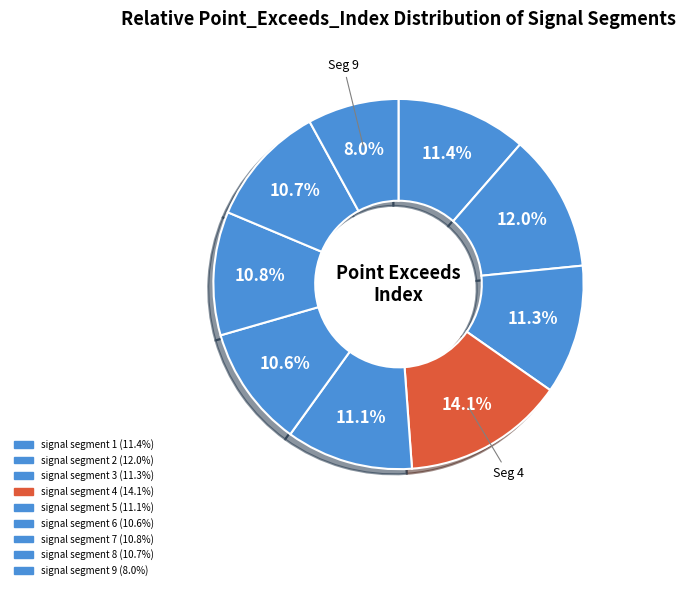

How many slices are in this pie chart?

9